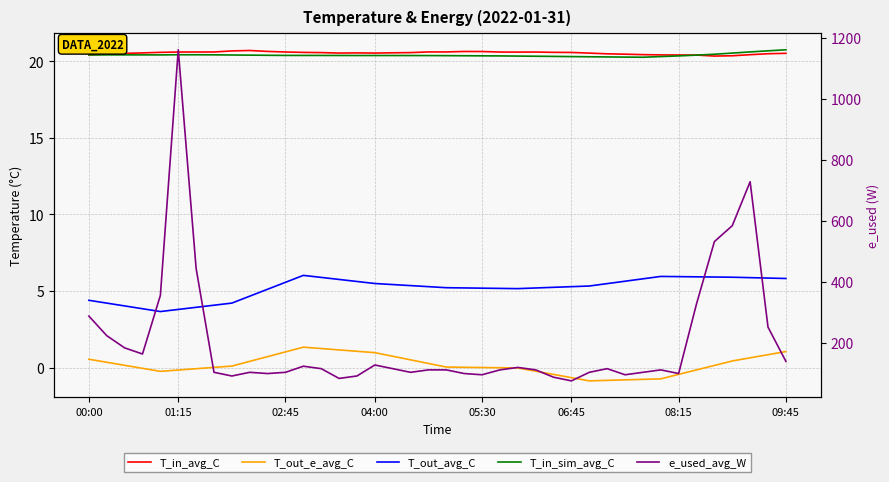

Between 17 and 18, which is larger?

18